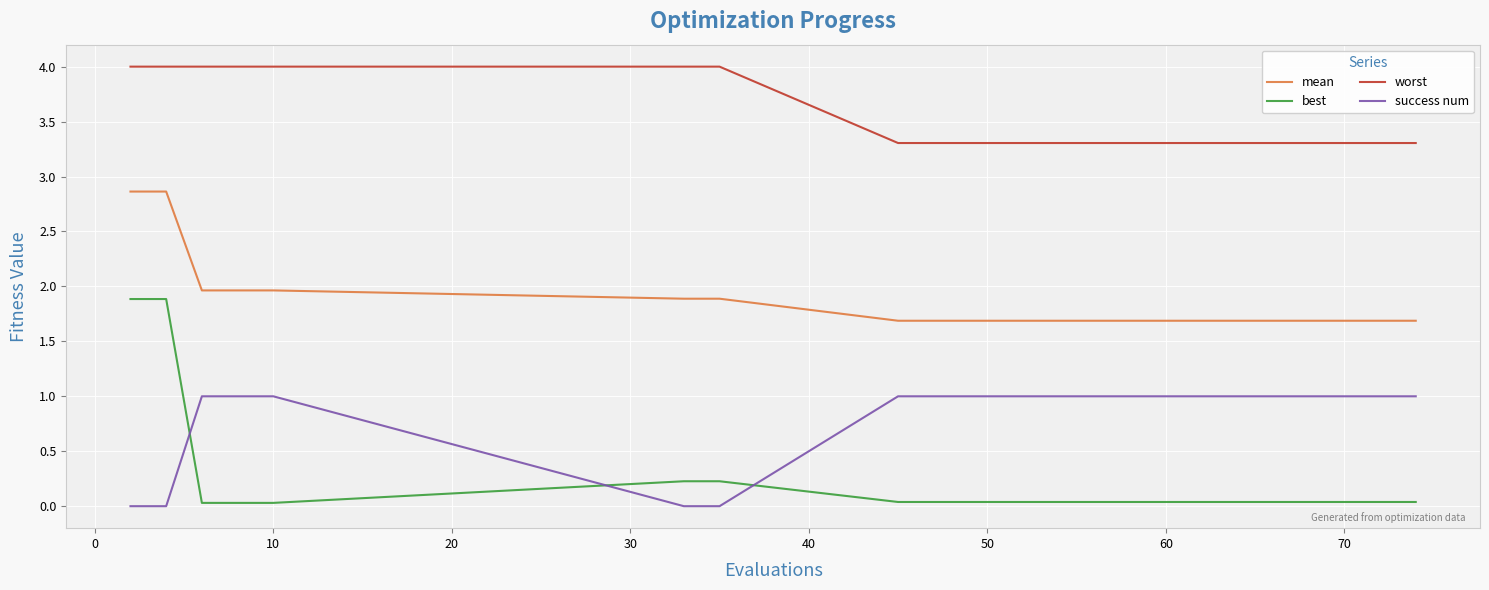

True or false: worst and best cross at least once.

False